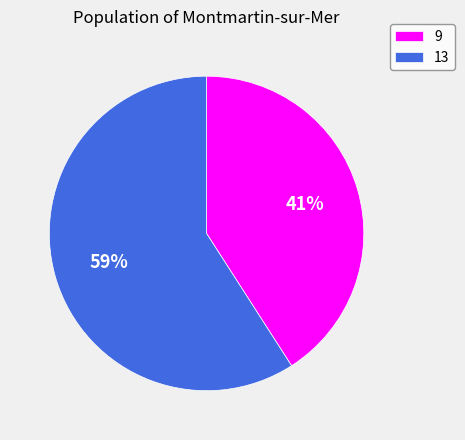

Rank the categories by value from highest to lowest.

13, 9